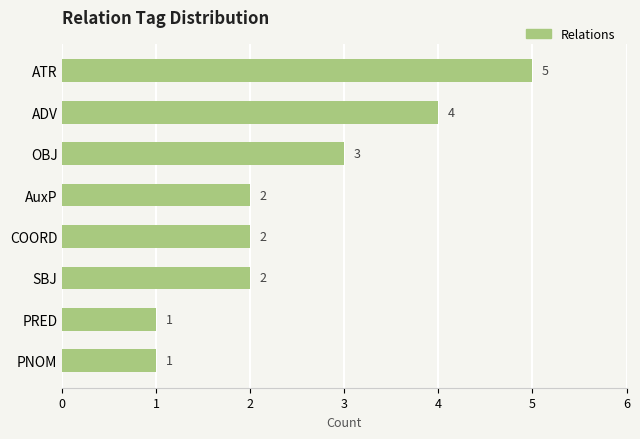

Reading top to bottom, extract all data points from this chart.

ATR=5	ADV=4	OBJ=3	AuxP=2	COORD=2	SBJ=2	PRED=1	PNOM=1